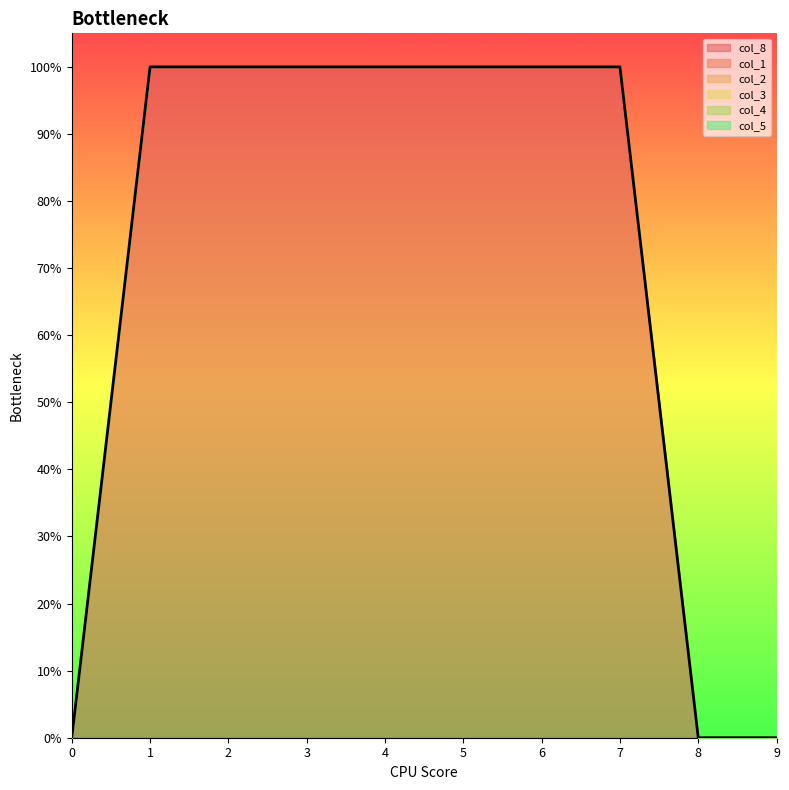

Rank the categories by col_2 value from lowest to highest.

0, 1, 2, 3, 4, 5, 6, 7, 8, 9